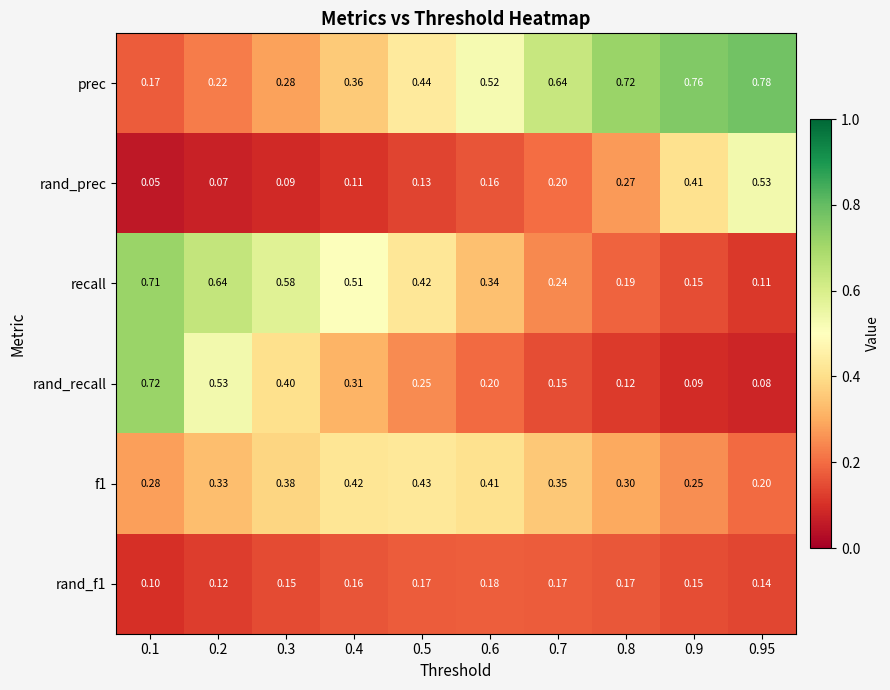

Which series has the largest total across all categories?

prec